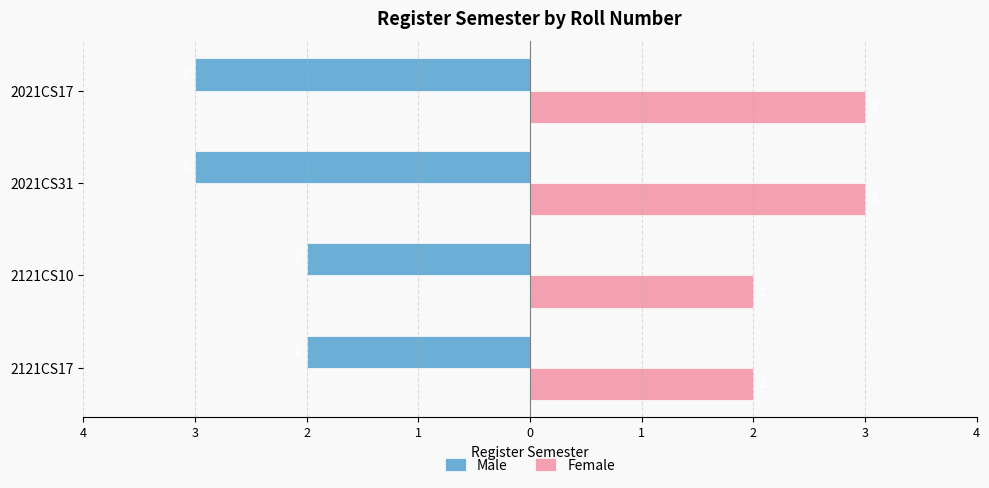

Reading left to right, transcribe all the data shown in this chart.

Male: -2	-2	-3	-3
Female: 2	2	3	3